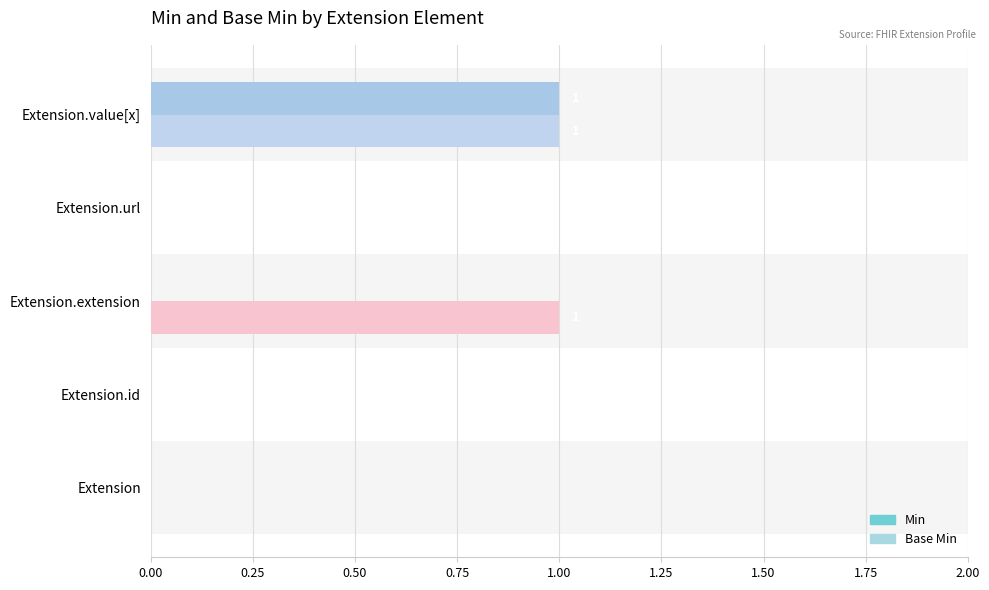

What is the sum of all Base Min values?

2